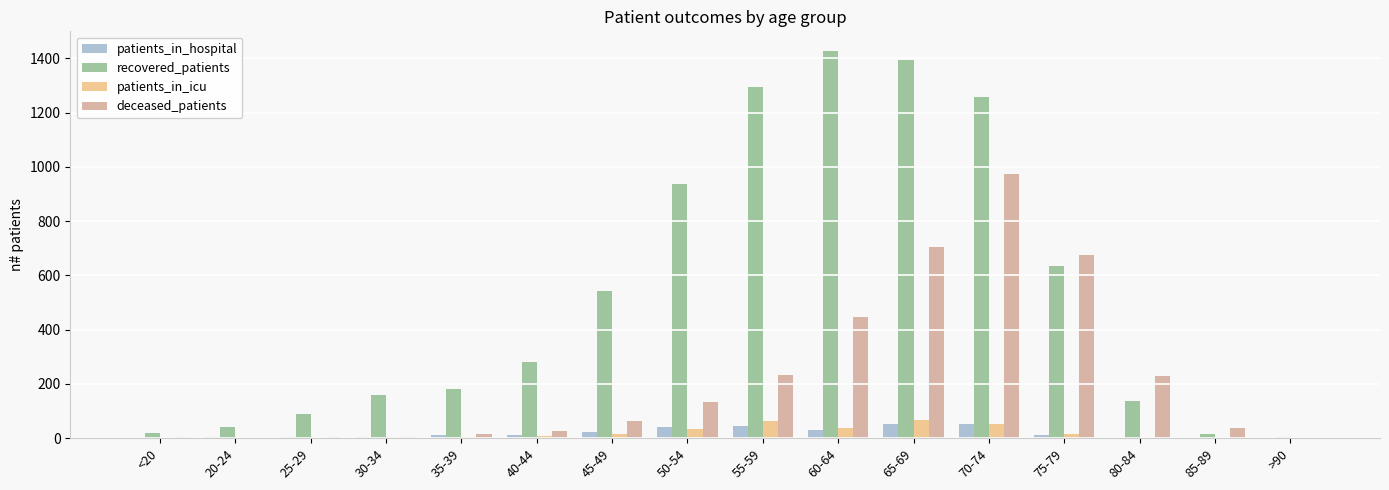

Between 35-39 and 45-49, which series saw the biggest shift?

recovered_patients